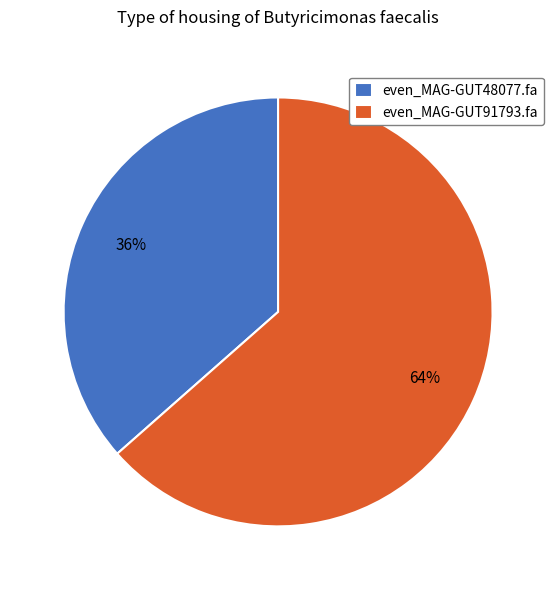

What is the largest slice in the pie chart?

even_MAG-GUT91793.fa